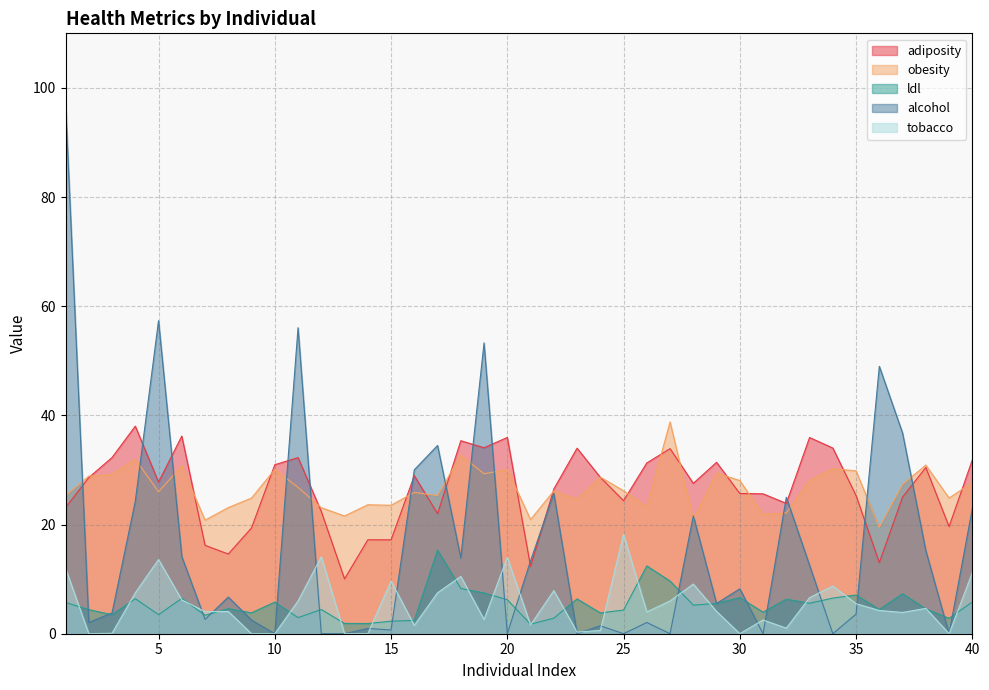

At which label does alcohol reach its minimum?

10